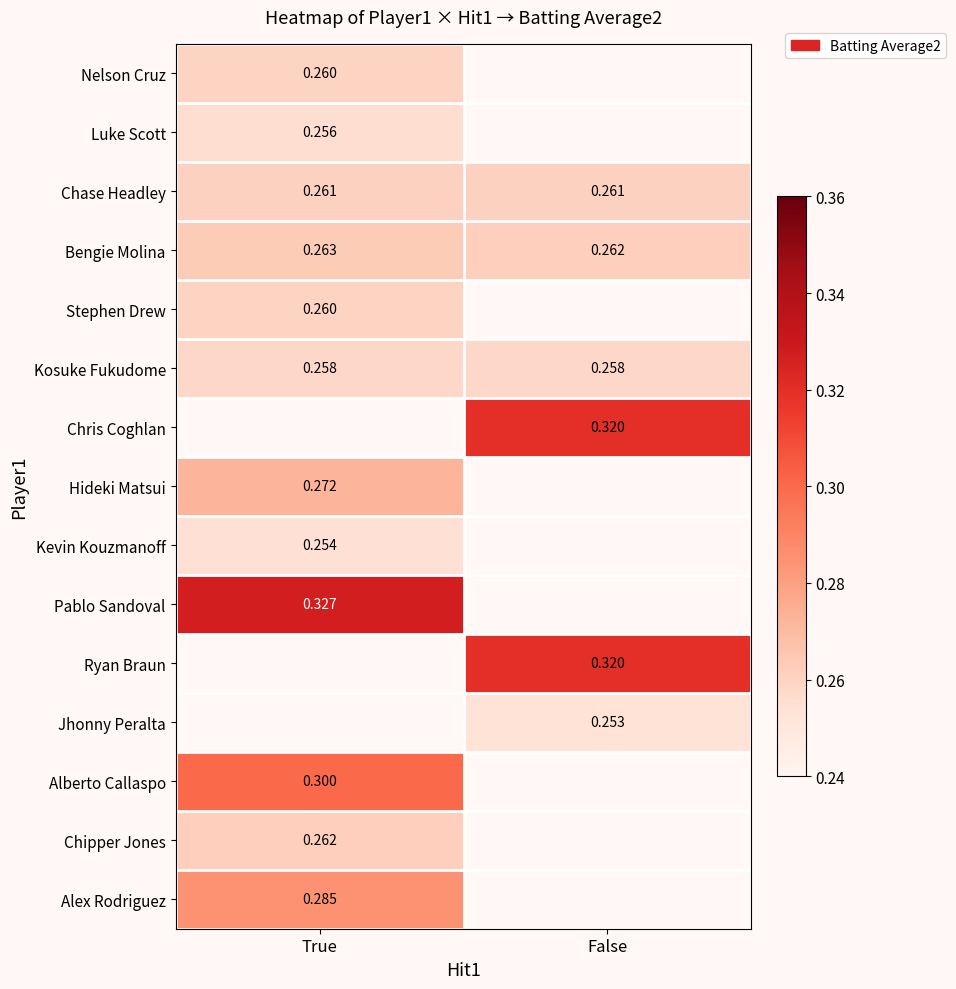

Is the value of Kosuke Fukudome at False greater than the value of Pablo Sandoval at True?

No